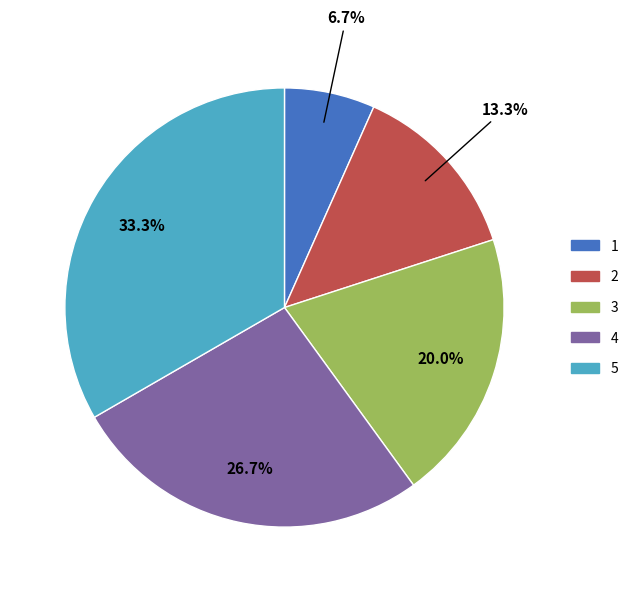

To the nearest percent, what portion does 4 represent?

27%